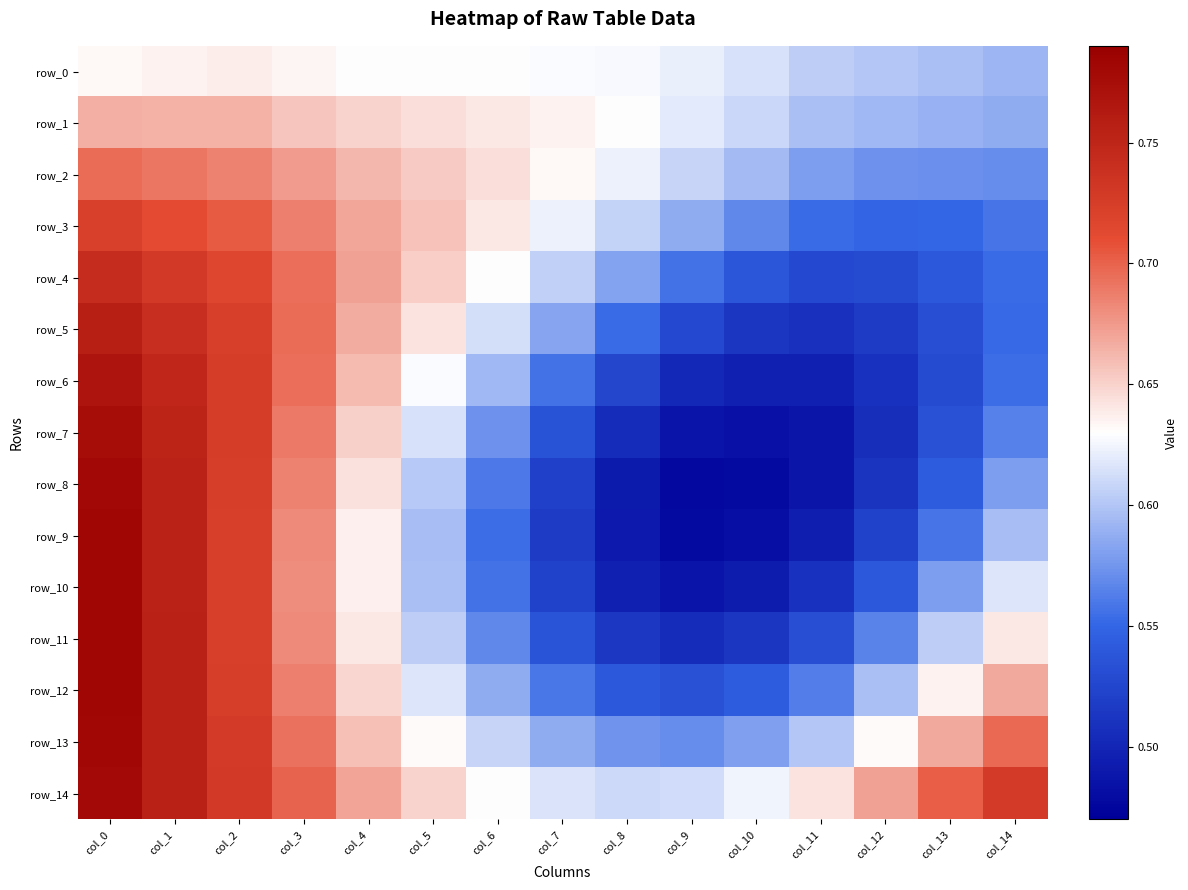

What is the sum of the row_0 values at col_4 and col_10?

1.2